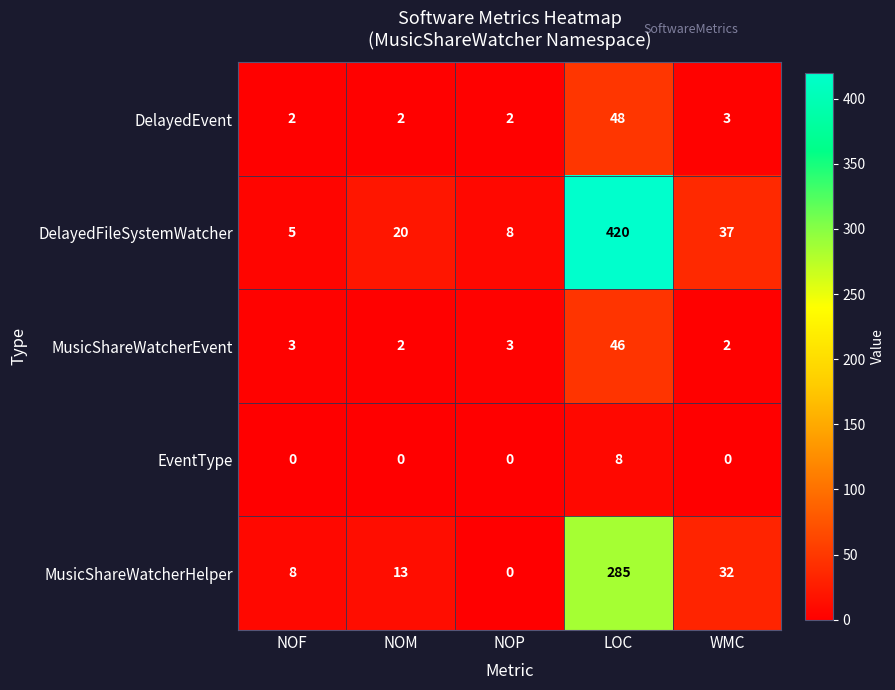

What value does the DelayedEvent series have at WMC, to the nearest 5?

5